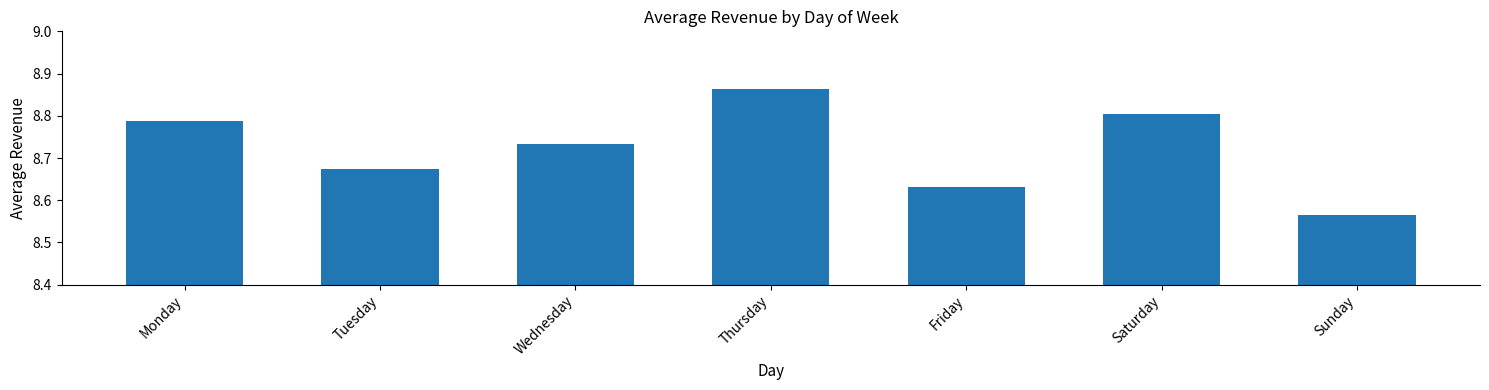

At which category does the chart reach its minimum across all series?

Sunday